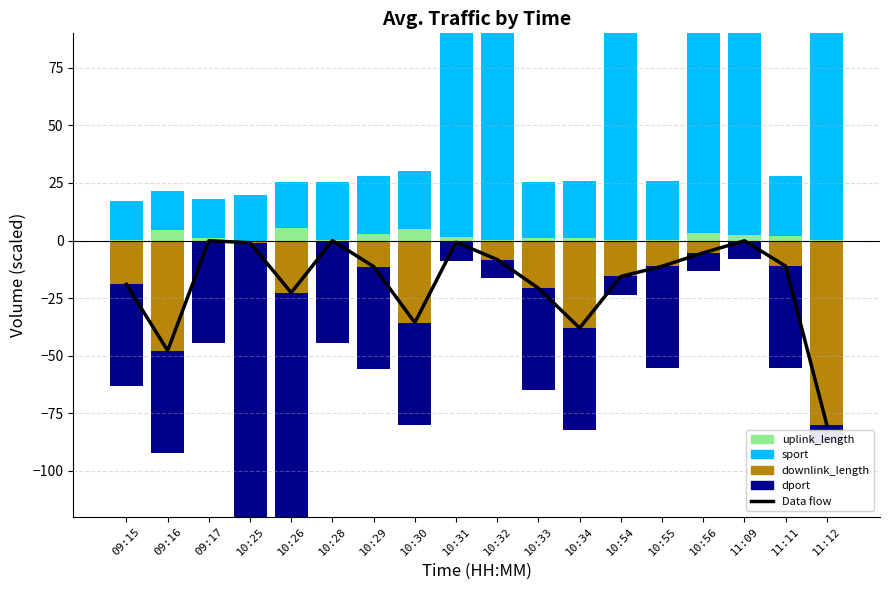

At 10:25, list the series in order from largest to smallest.

sport, uplink_length, Data flow, downlink_length, dport